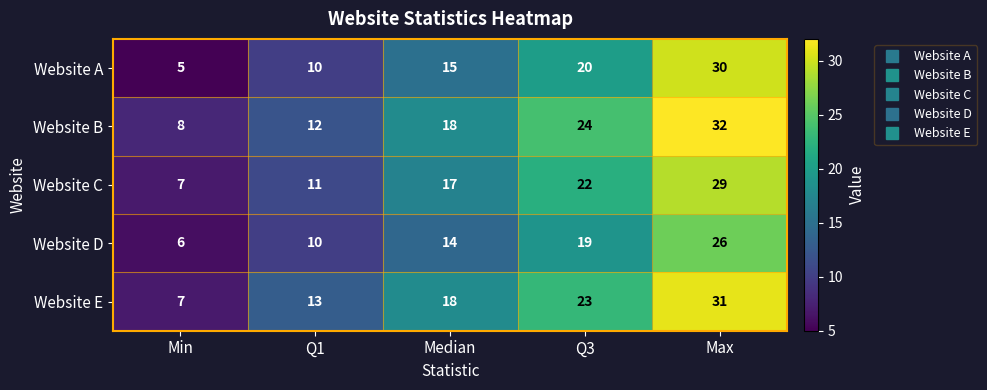

Which series has the largest range (max minus min)?

Website A